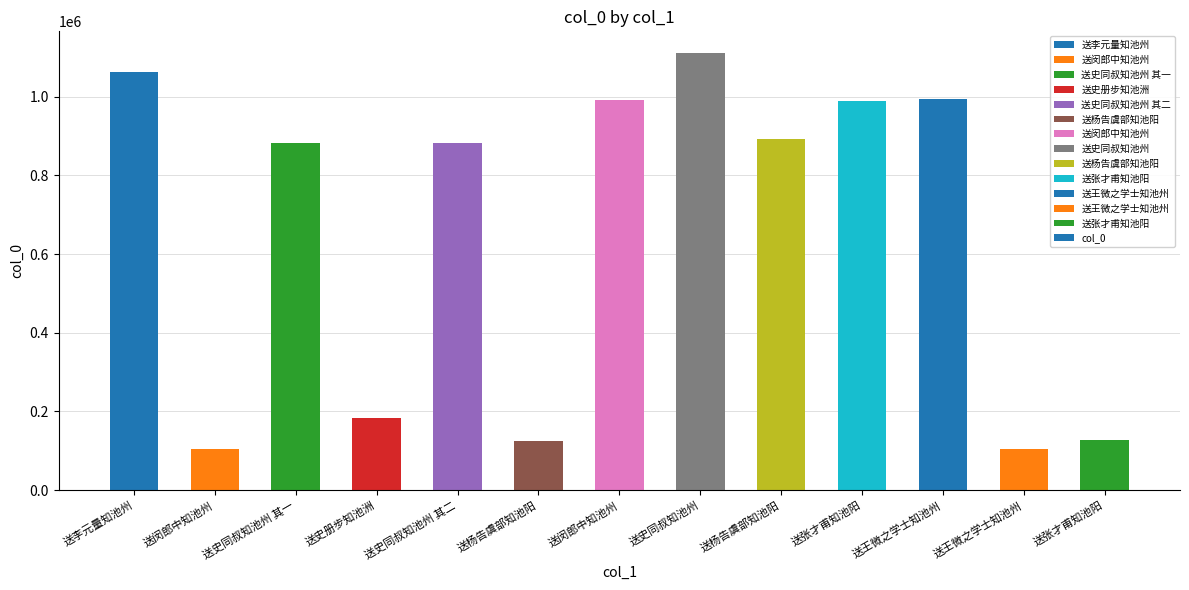

What is the change in value from 送杨告虞部知池阳 to 送王微之学士知池州?

+100113